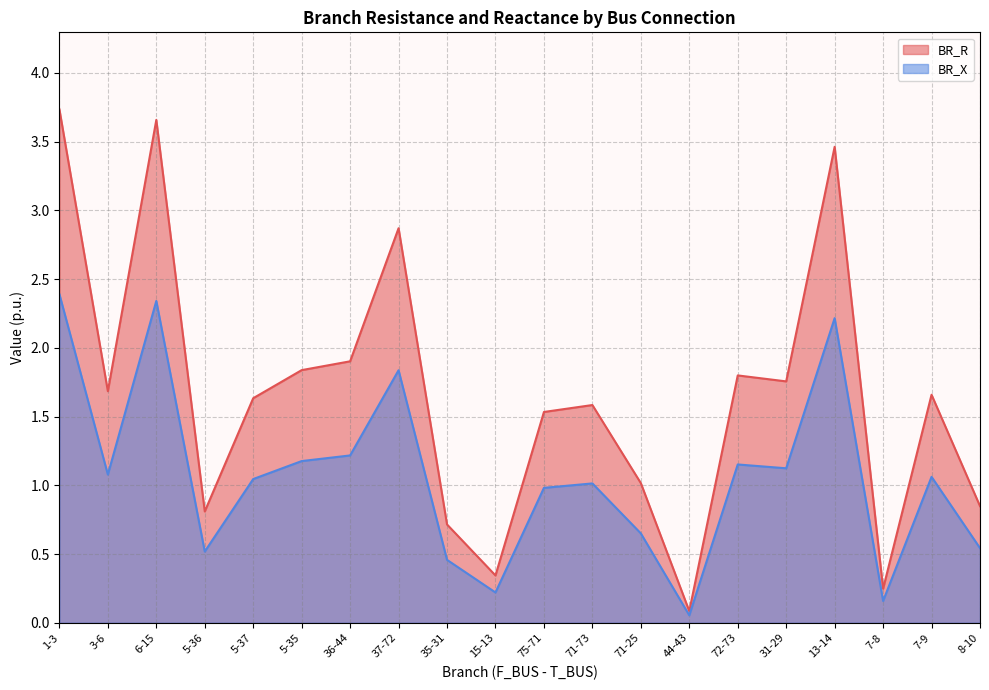

What is the spread (max minus min) of values at 37-72?

1.0